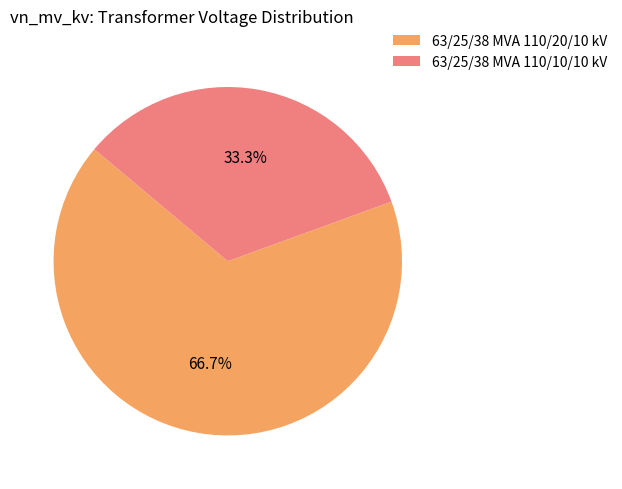

What is the majority slice?

63/25/38 MVA 110/20/10 kV